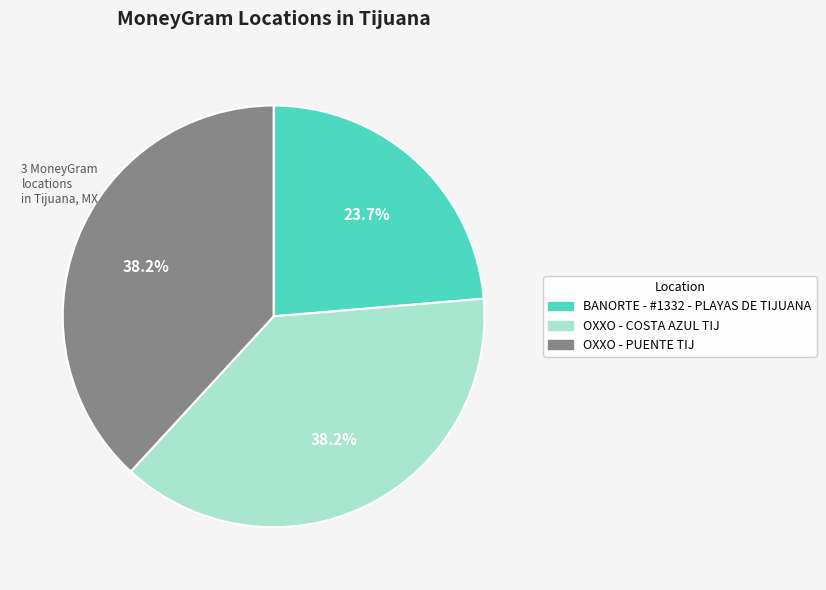

Is it true that BANORTE - #1332 - PLAYAS DE TIJUANA is 30% of the pie?

False